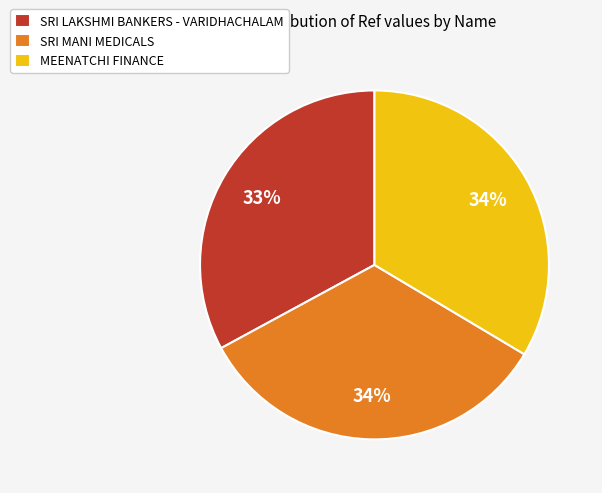

To the nearest percent, what is the difference between the largest and smallest slice percentages?

1%